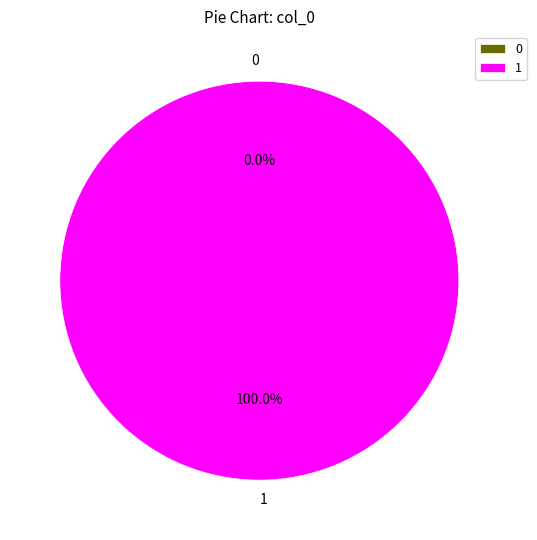

What is the total percentage of 0 and 1?

100.0%